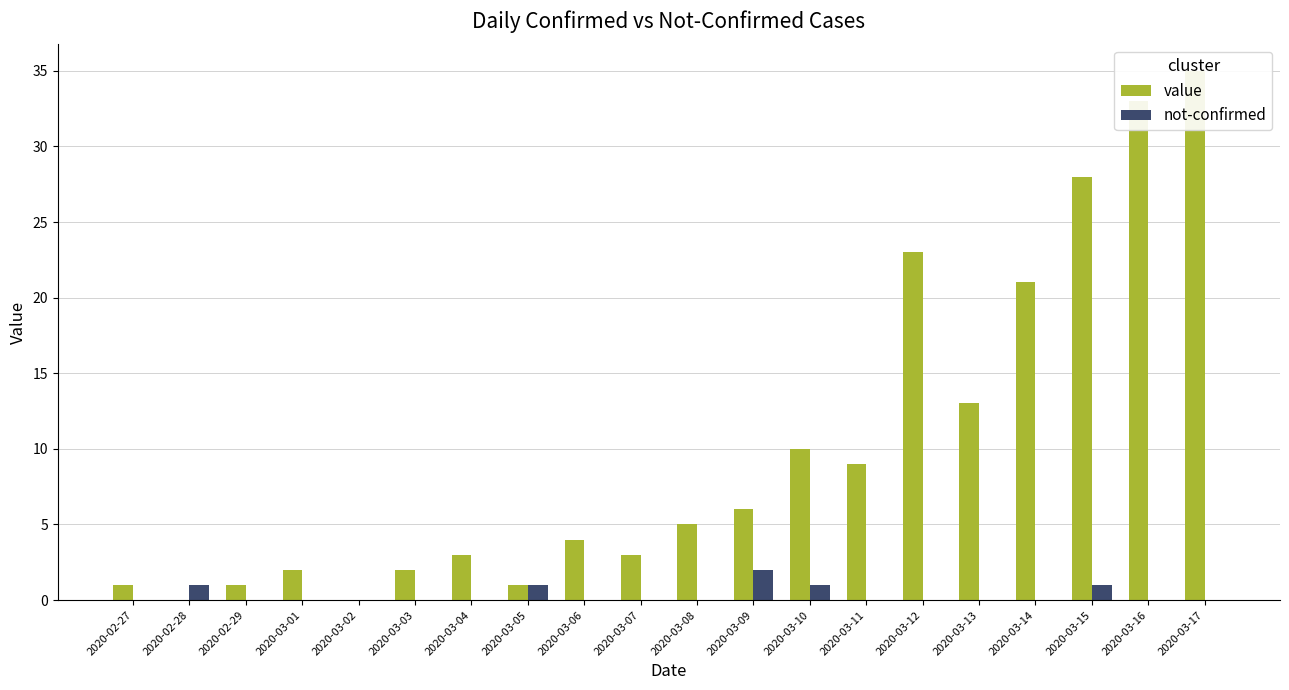

Does the chart contain stacked bars?

No